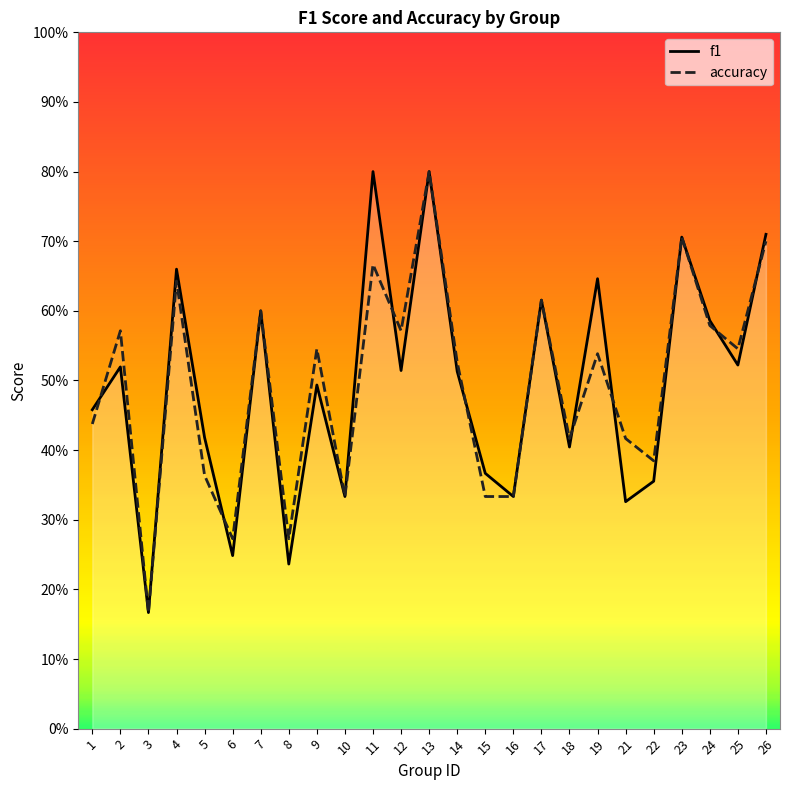

Reading left to right, transcribe all the data shown in this chart.

f1: 0.5	0.5	0.2	0.7	0.4	0.2	0.6	0.2	0.5	0.3	0.8	0.5	0.8	0.5	0.4	0.3	0.6	0.4	0.6	0.3	0.4	0.7	0.6	0.5	0.7
accuracy: 0.4	0.6	0.2	0.6	0.4	0.3	0.6	0.3	0.5	0.3	0.7	0.6	0.8	0.5	0.3	0.3	0.6	0.4	0.5	0.4	0.4	0.7	0.6	0.5	0.7